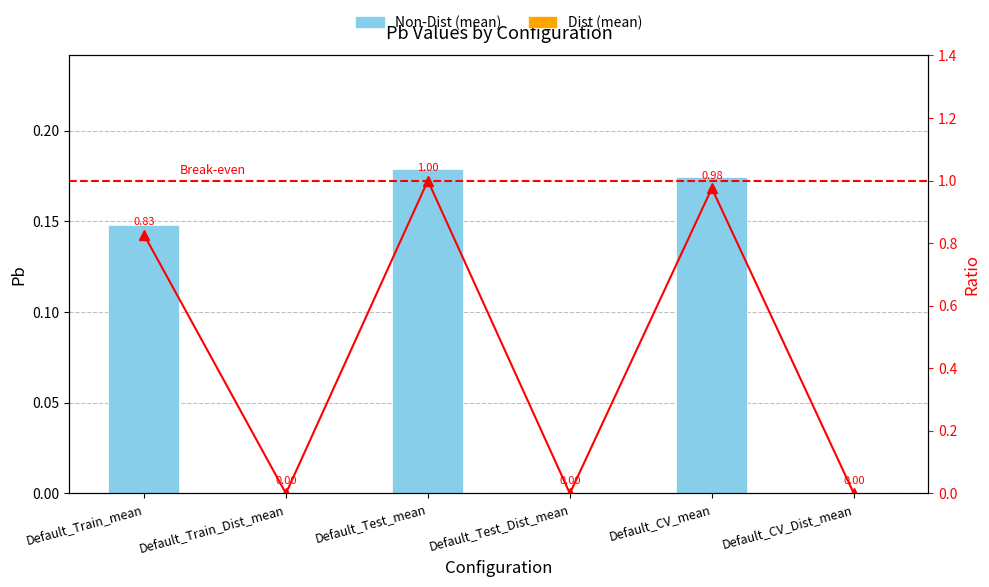

Count the number of categories in the chart.

6